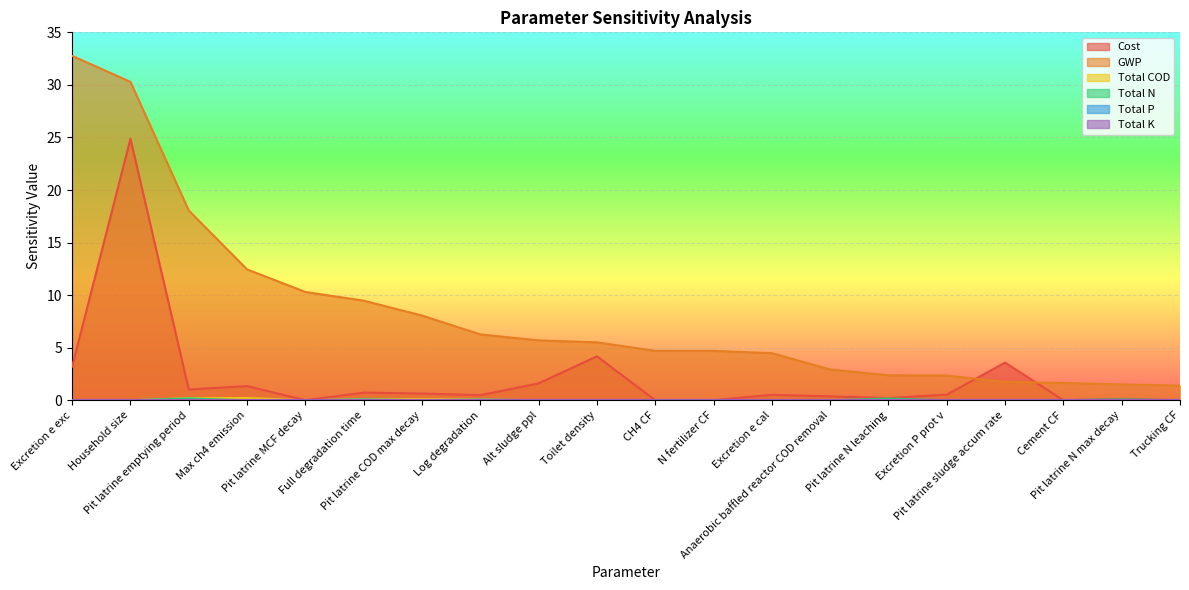

Which category has the highest value in the Total N series?

Pit latrine emptying period